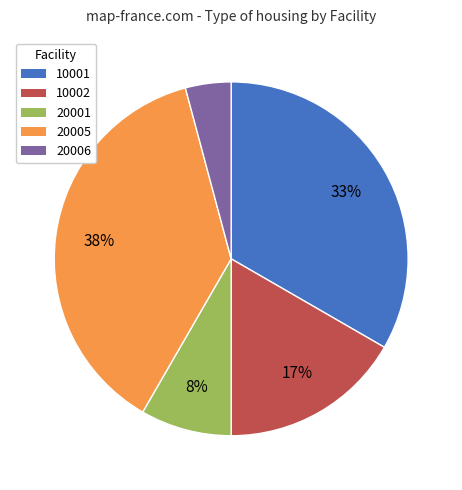

Which has a higher value, 10002 or 10001?

10001